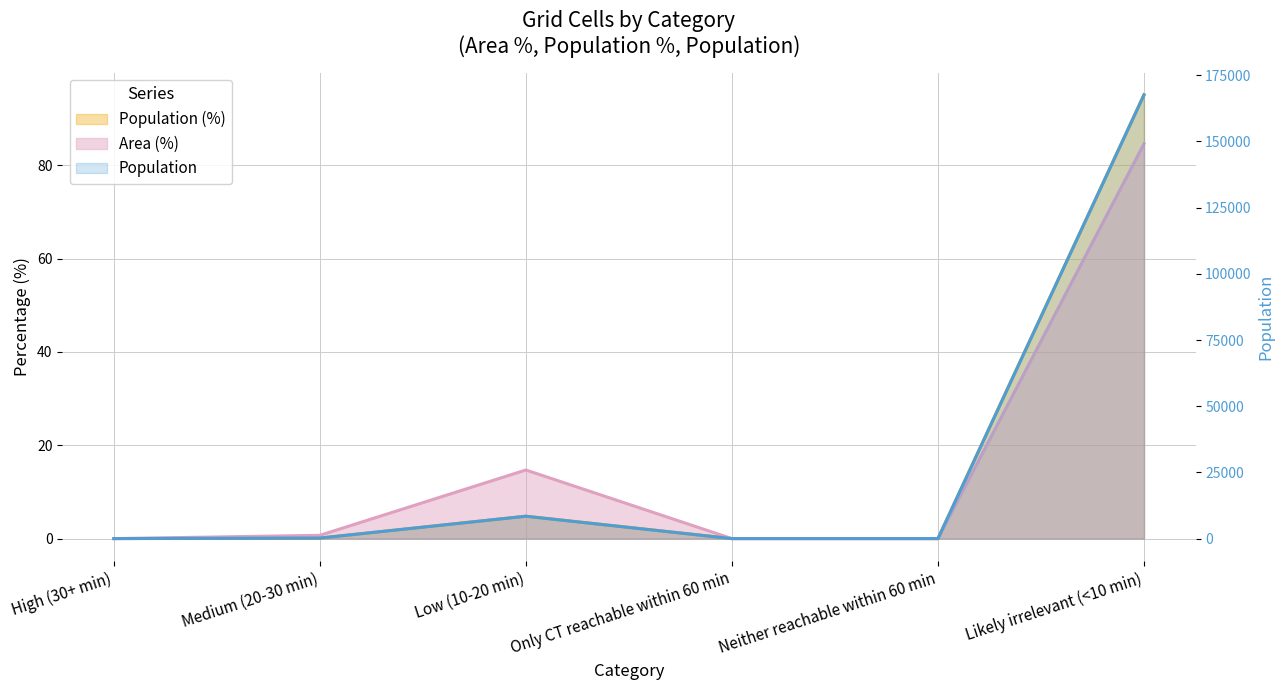

True or false: Area (%) and Population intersect in this chart.

False